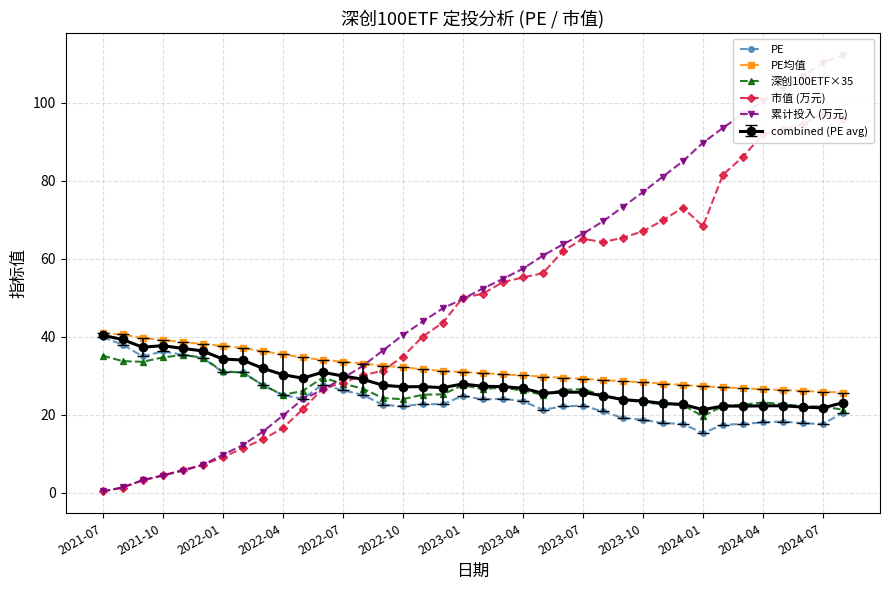

In 市值 (万元), how many points are lower than both neighbors (excluding endpoints)?

2